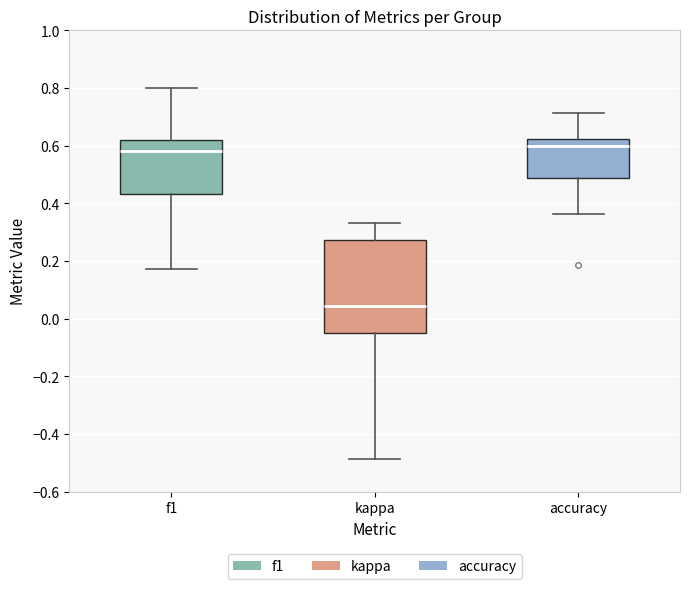

Where does the median line of the box for kappa sit on the y-axis? The values are not printed on the chart, so give them approximately, as read against the axis.

0.04